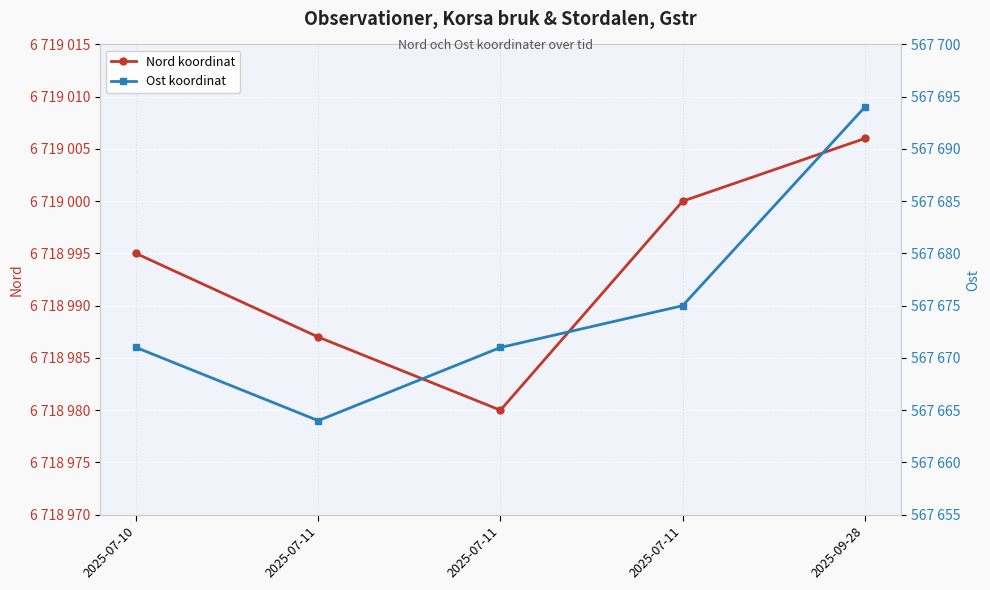

Between 2025-07-11 and 2025-09-28, which is larger?

2025-09-28